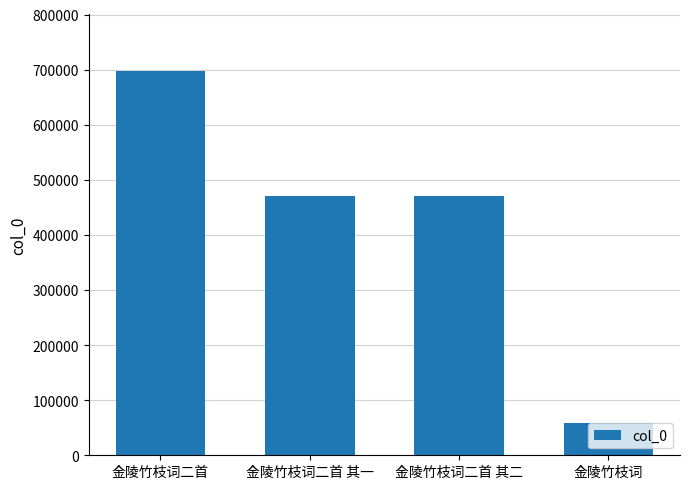

Approximately how many times larger is the value at 金陵竹枝词二首 其一 compared to 金陵竹枝词二首?

0.7